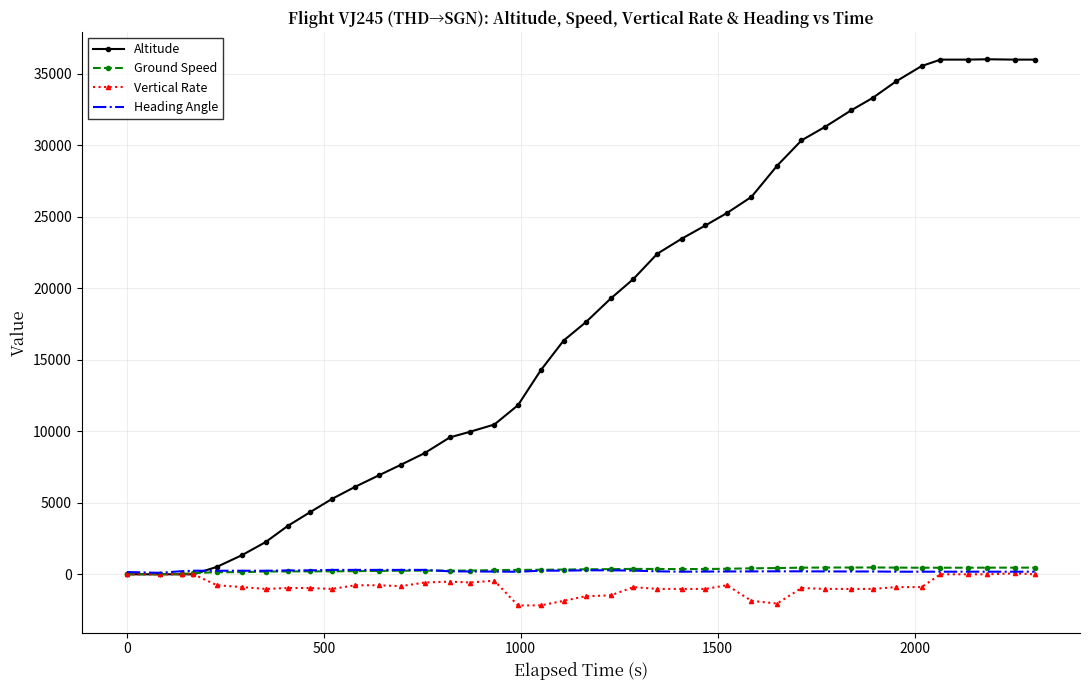

What is the minimum value for Vertical Rate?

-2176